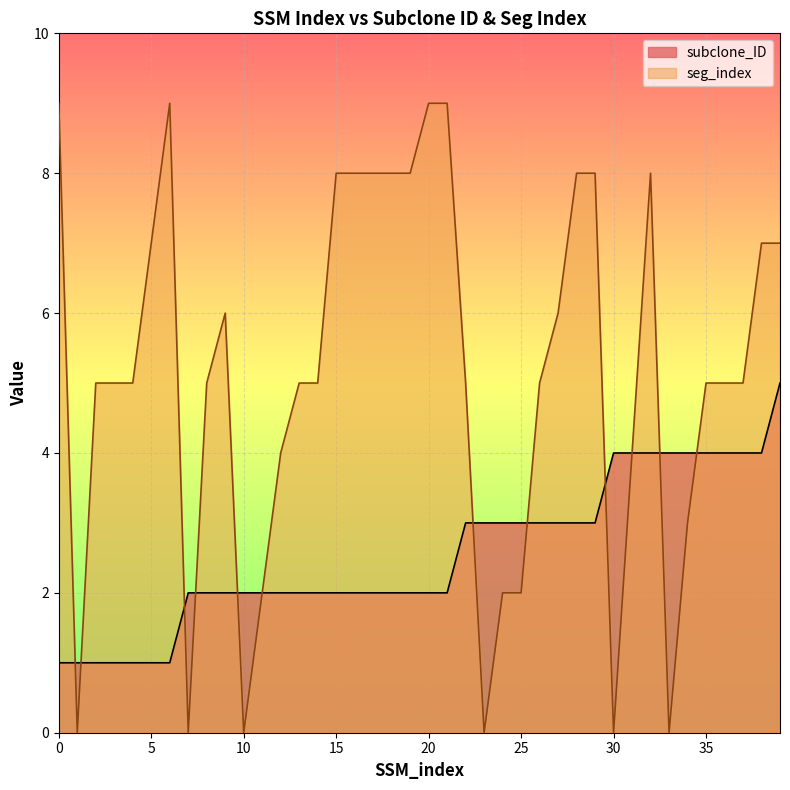

What is the difference between the maximum and minimum values in the seg_index series?

9